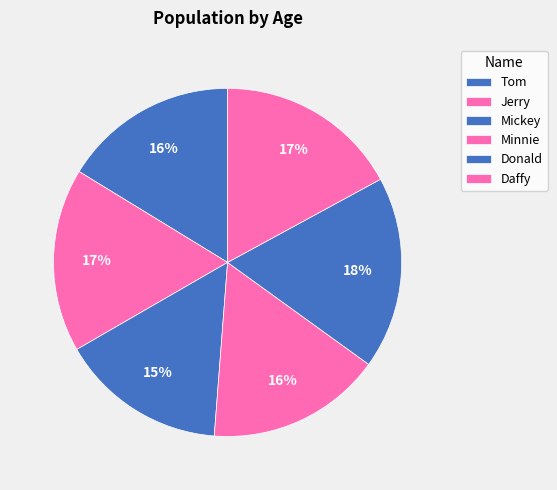

Does Daffy account for over 50% of the chart?

No